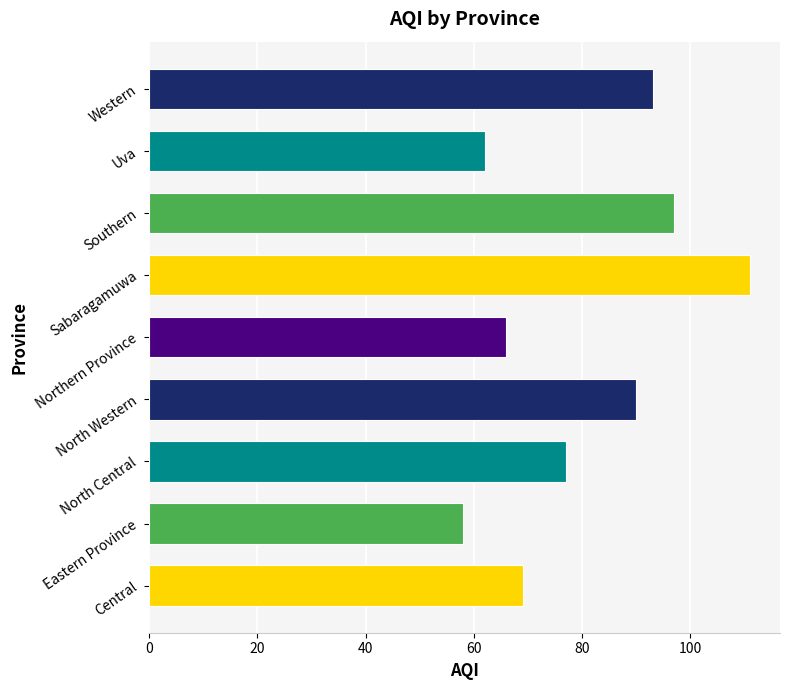

The value at Northern Province is 105. True or false?

False